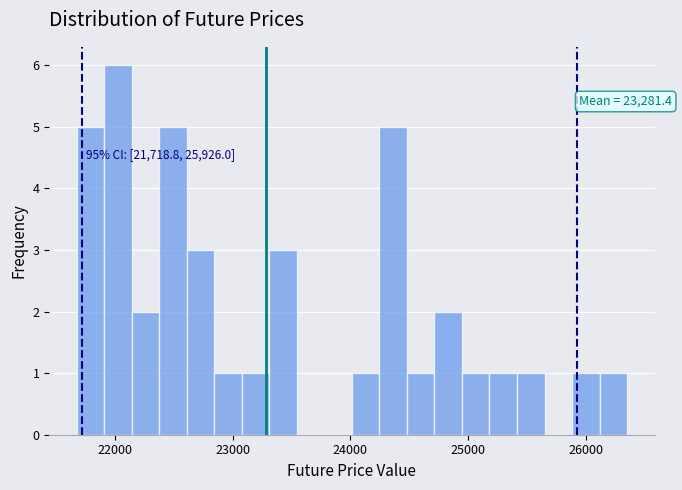

Read against the x-axis, roughly where is the centre of the tallest bar?

22000